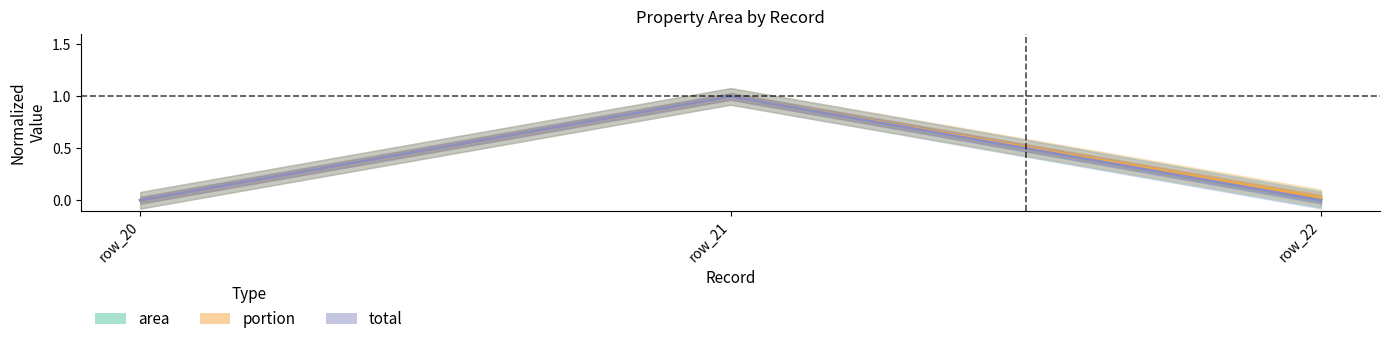

Where is area nearest to the value 0?

row_20